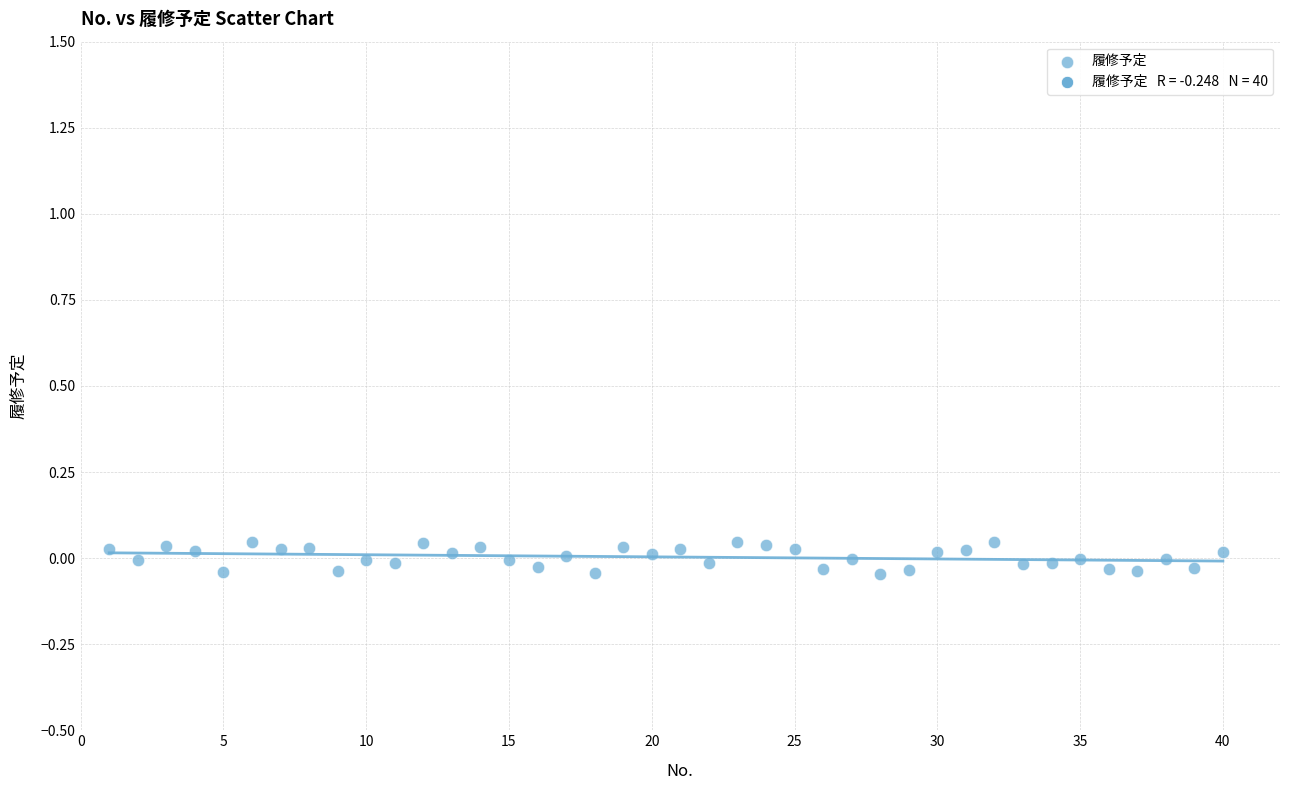

What is the range of X values (max minus min)?

39.0